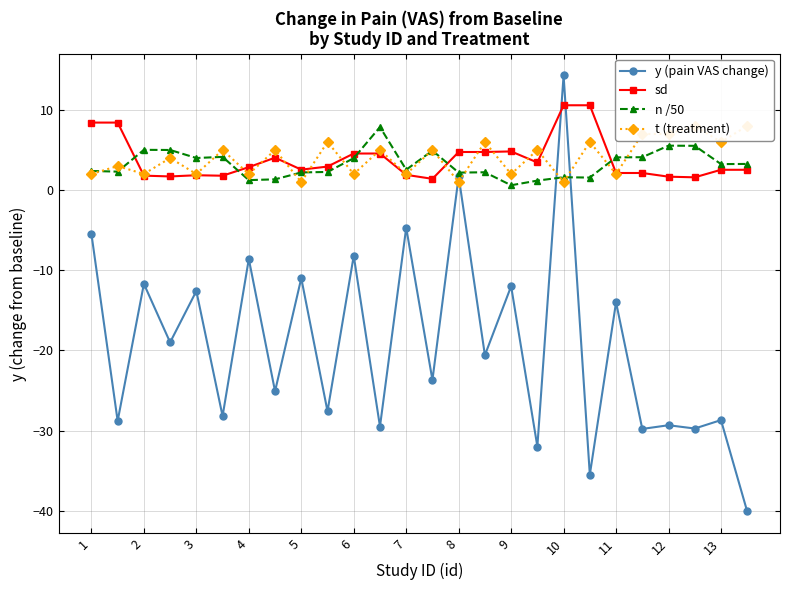

How many negative values does the y (pain VAS change) series have?

24